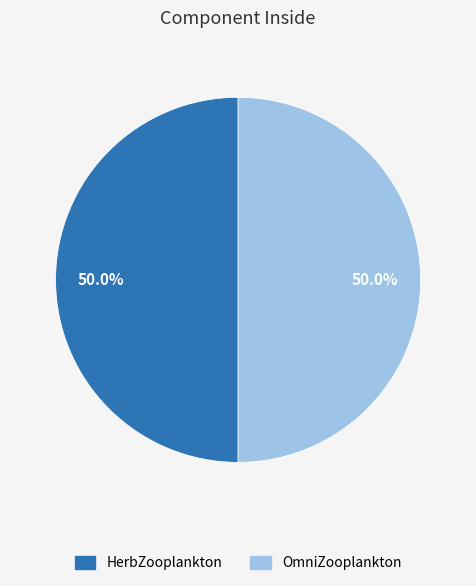

True or false: HerbZooplankton accounts for 36% of the total.

False